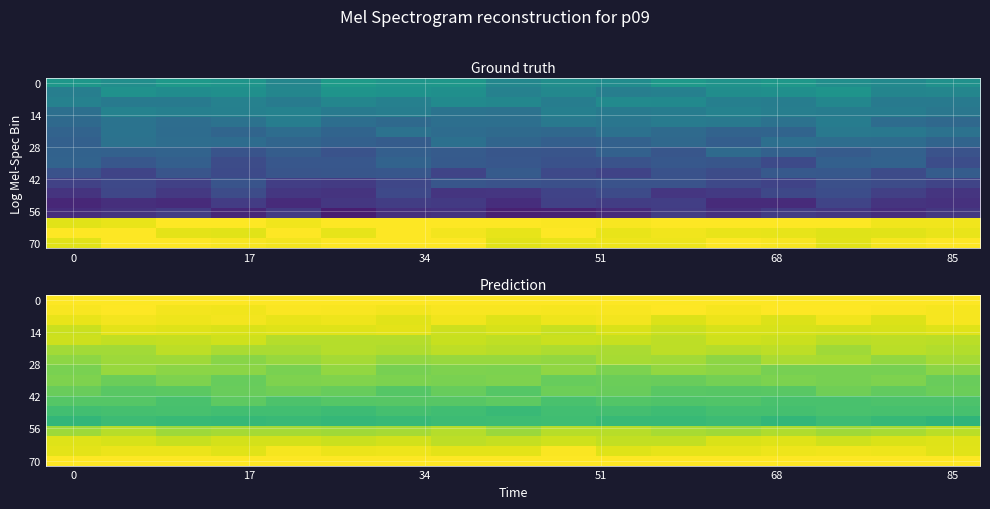

At how many categories does at least one series exceed 0?

17